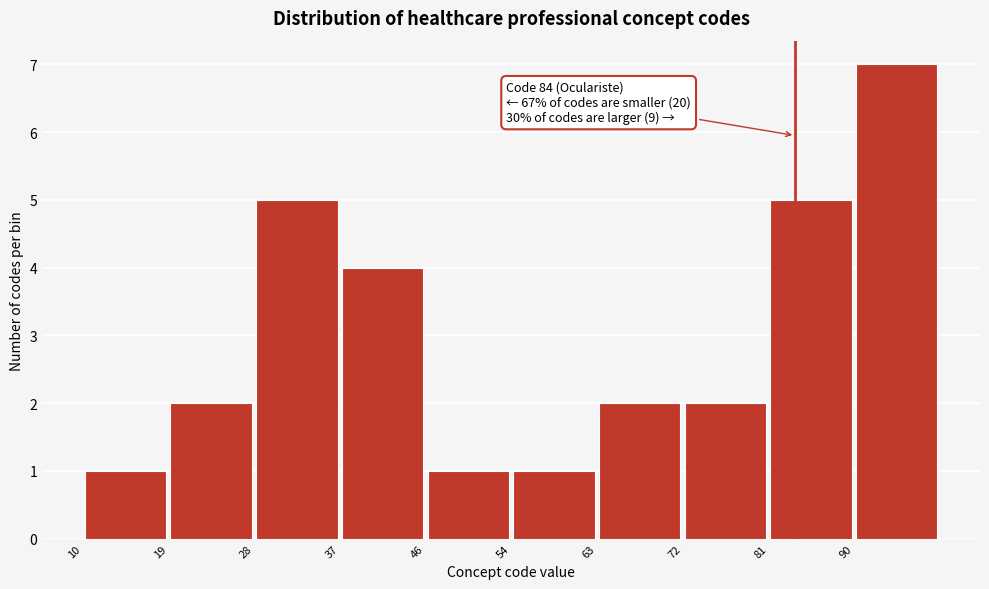

Which range on the x-axis has the tallest bar?

90.1 to 99.0